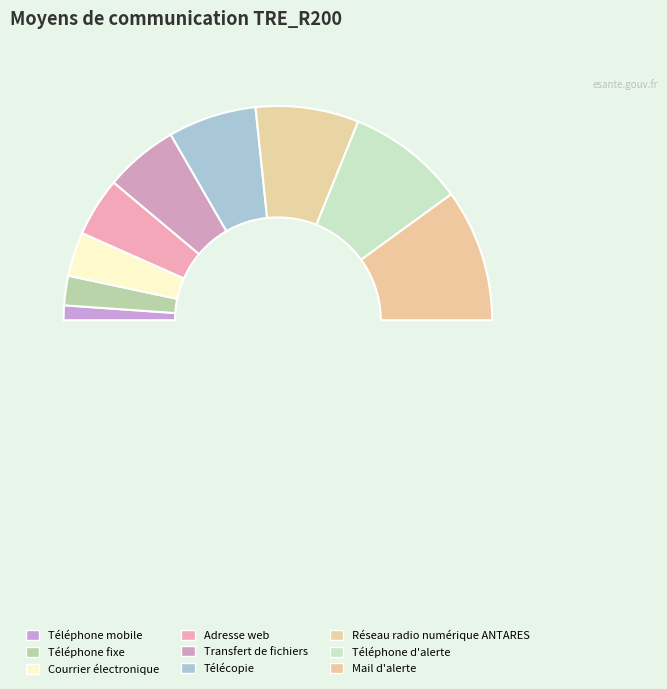

Is it true that Adresse web is 20% of the pie?

False